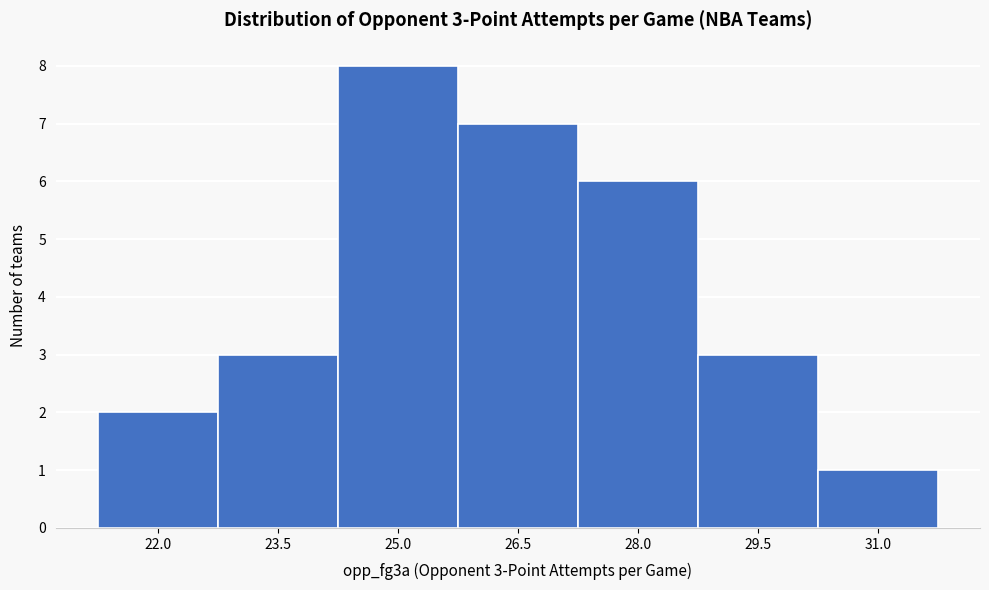

Reading left to right, extract all data points from this chart.

22.0=2	23.5=3	25.0=8	26.5=7	28.0=6	29.5=3	31.0=1